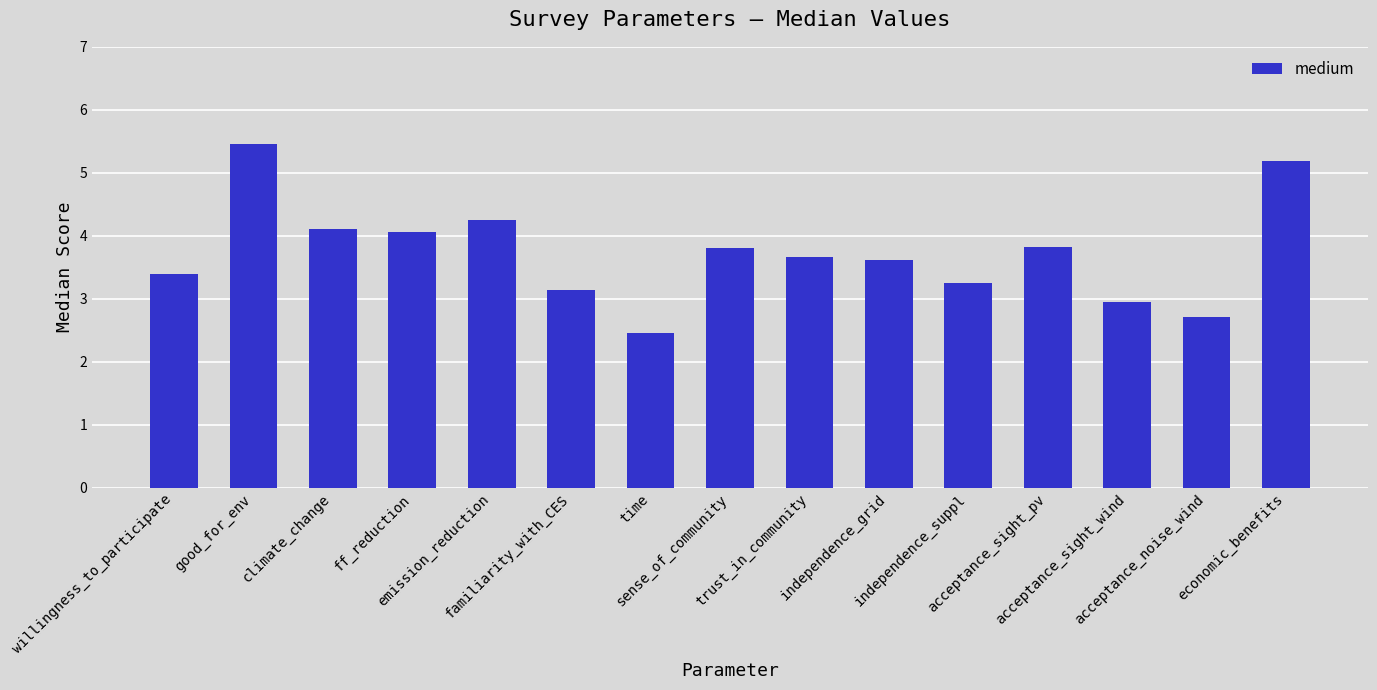

Does the chart contain any negative values?

No